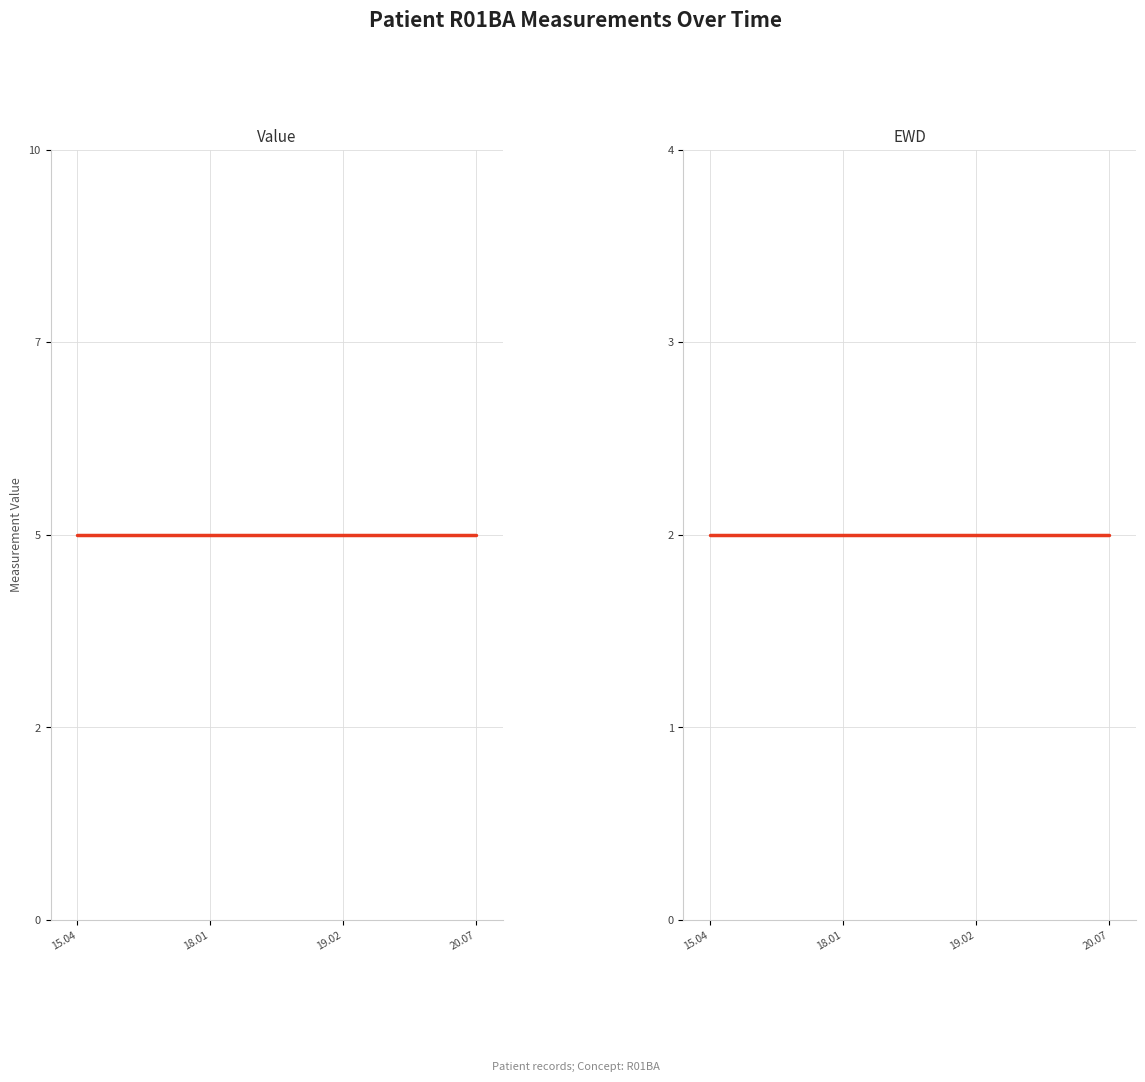

List the series in order of their overall mean, lowest first.

EWD, Value